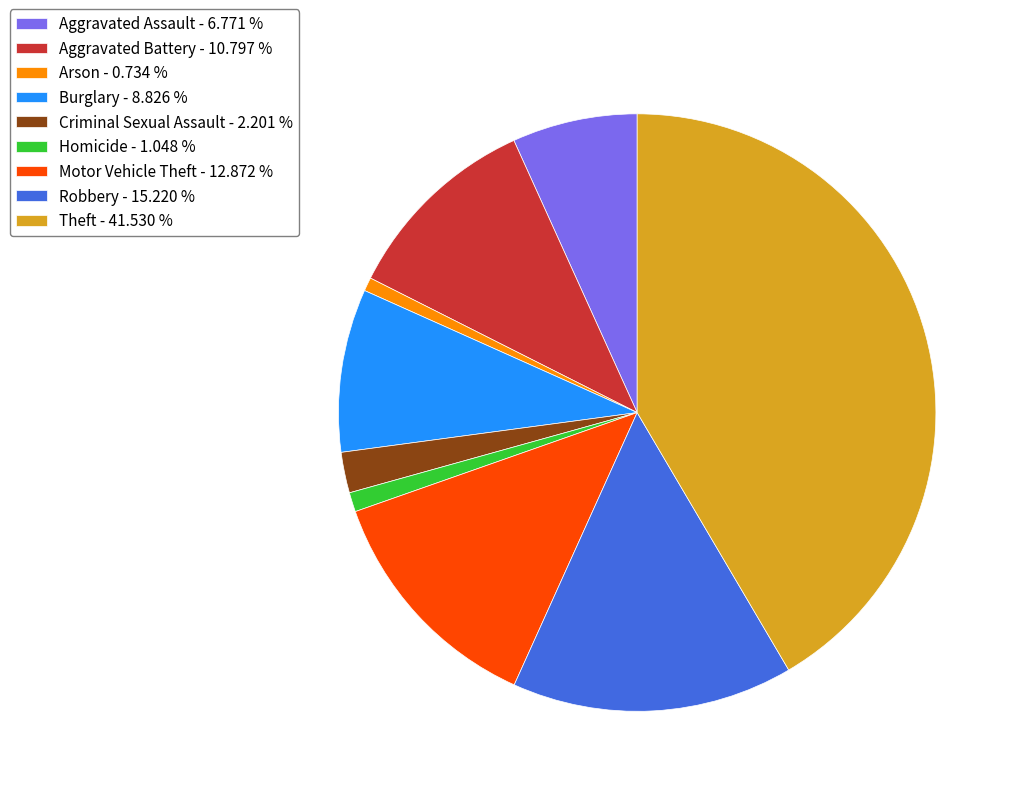

How many segments does this pie chart have?

9